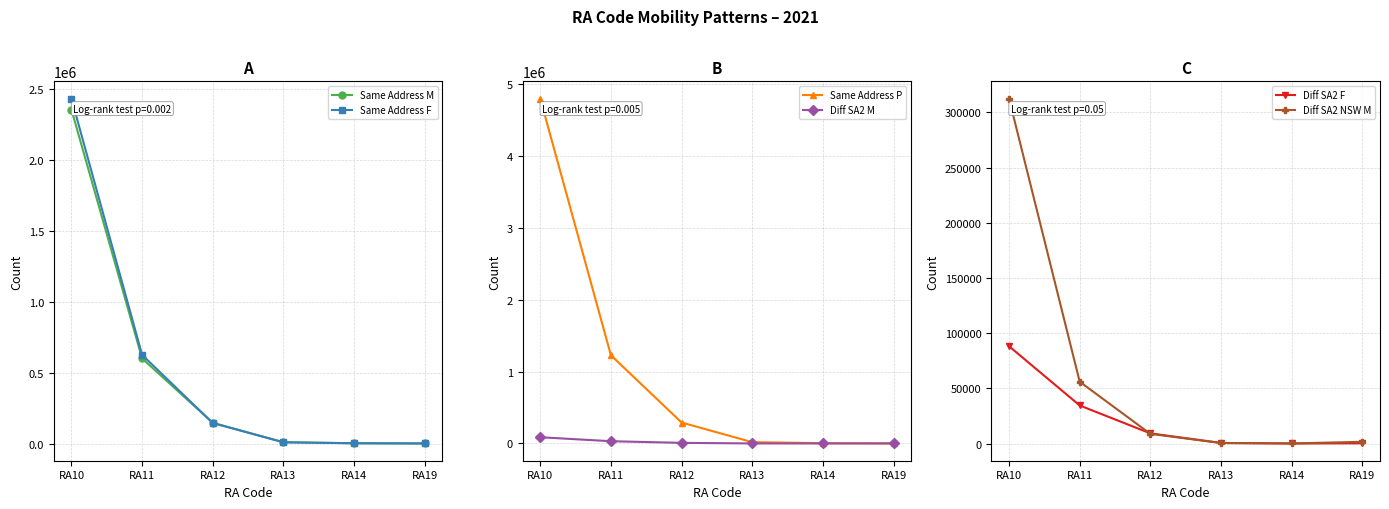

True or false: Same Address P has more than 0 interior local peaks.

False